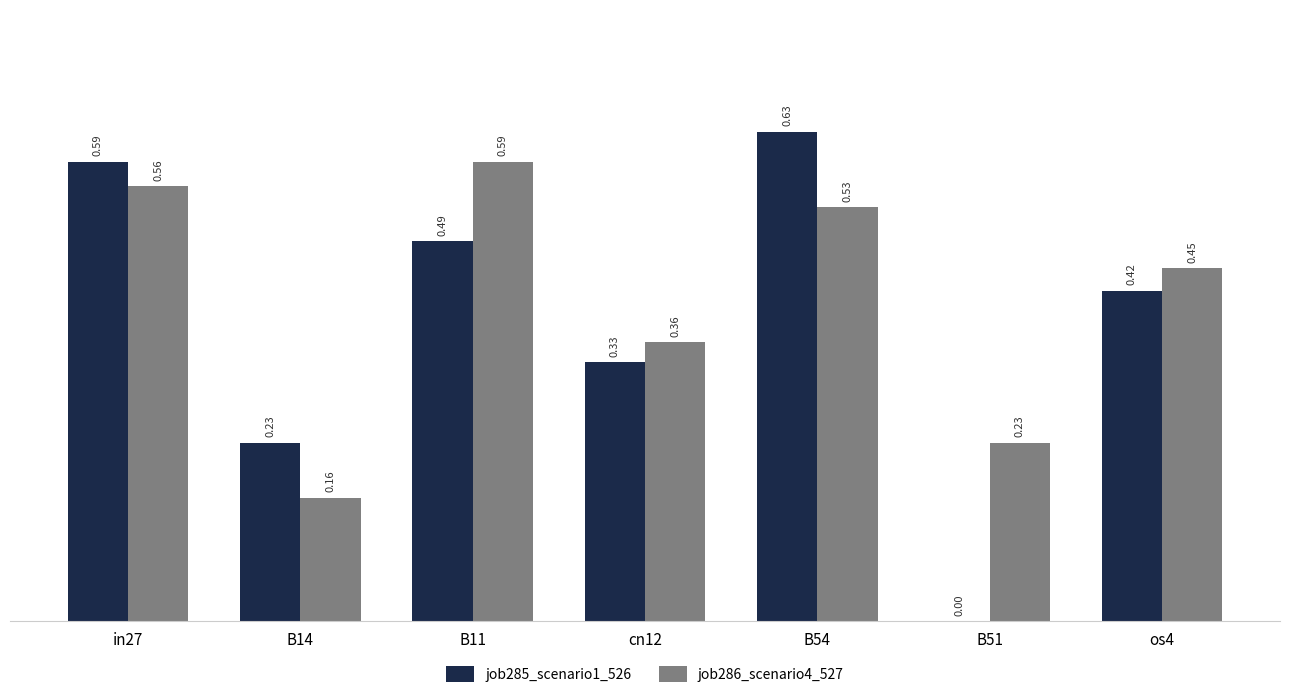

What is the sum of all job285_scenario1_526 values?

2.7